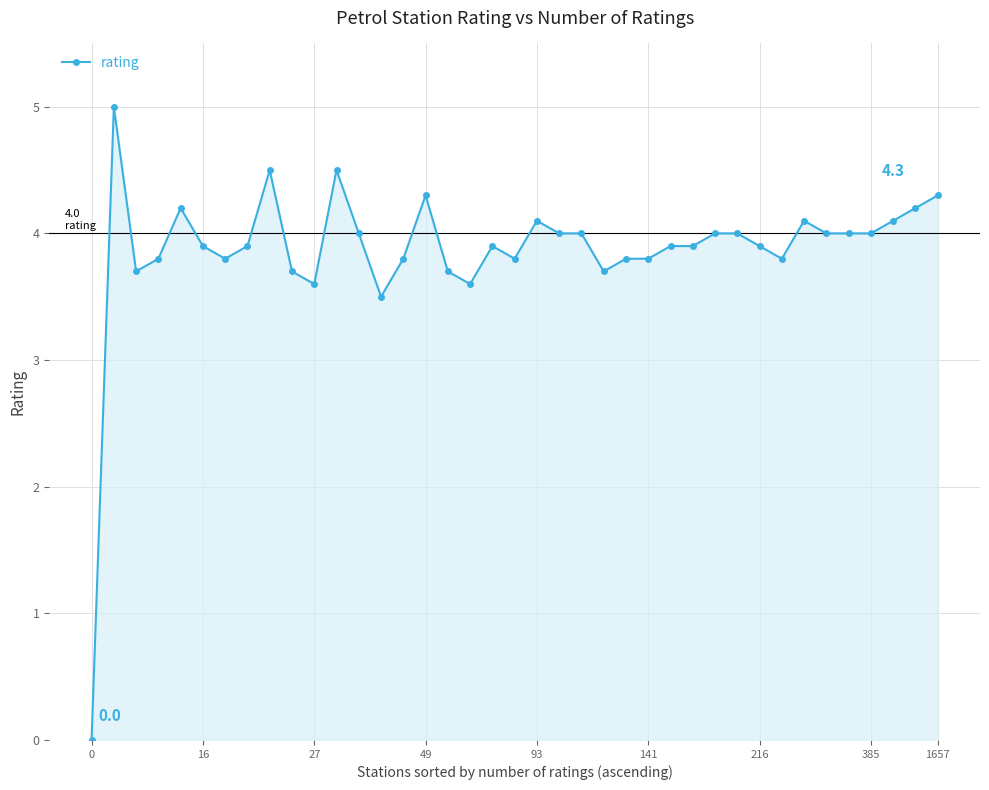

How many positive values are there?

38